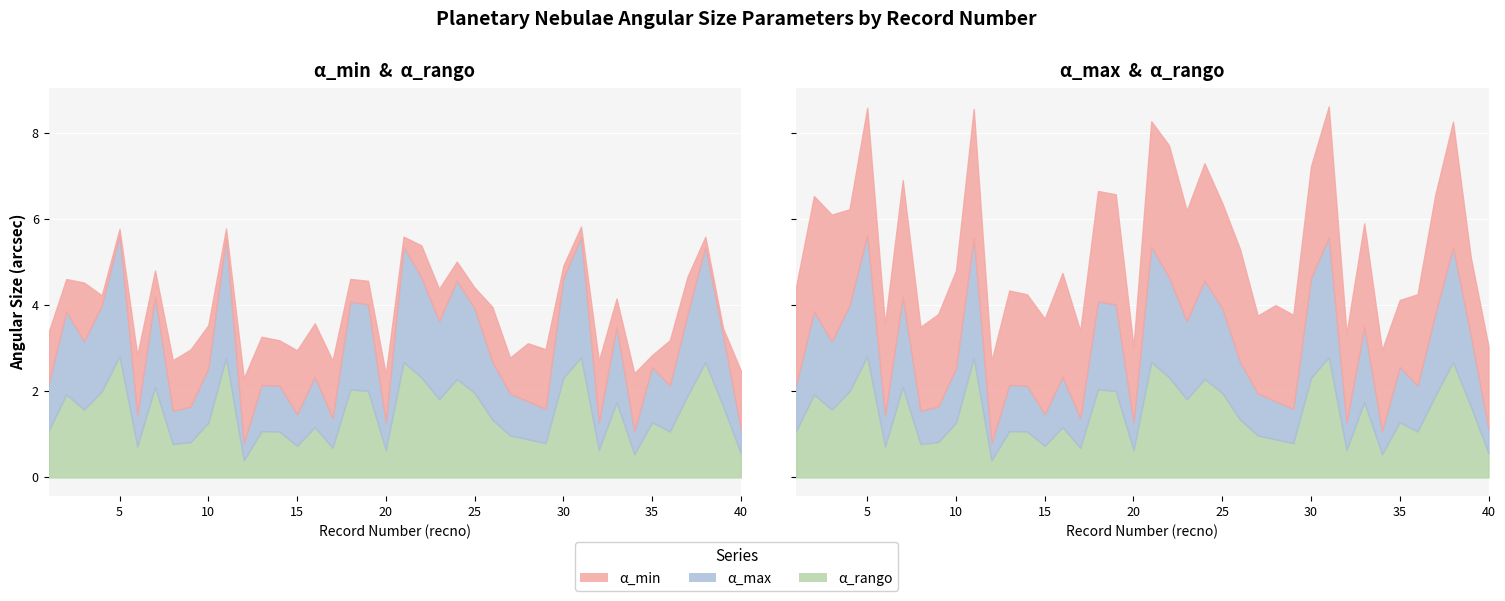

Rank the series by their maximum value, from lowest to highest.

alpha_min, alpha_rango, alpha_max